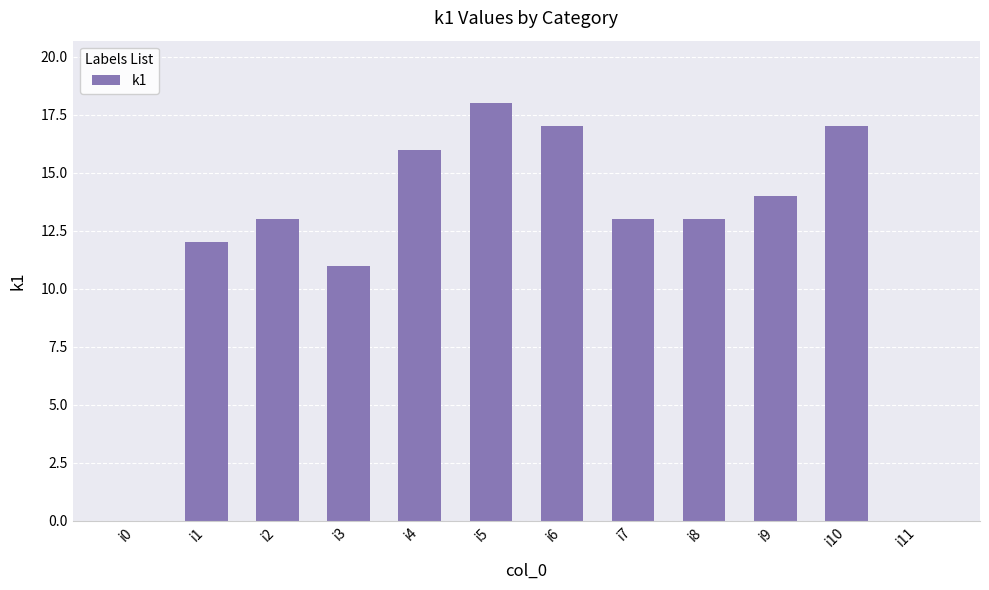

Are the bars horizontal?

No